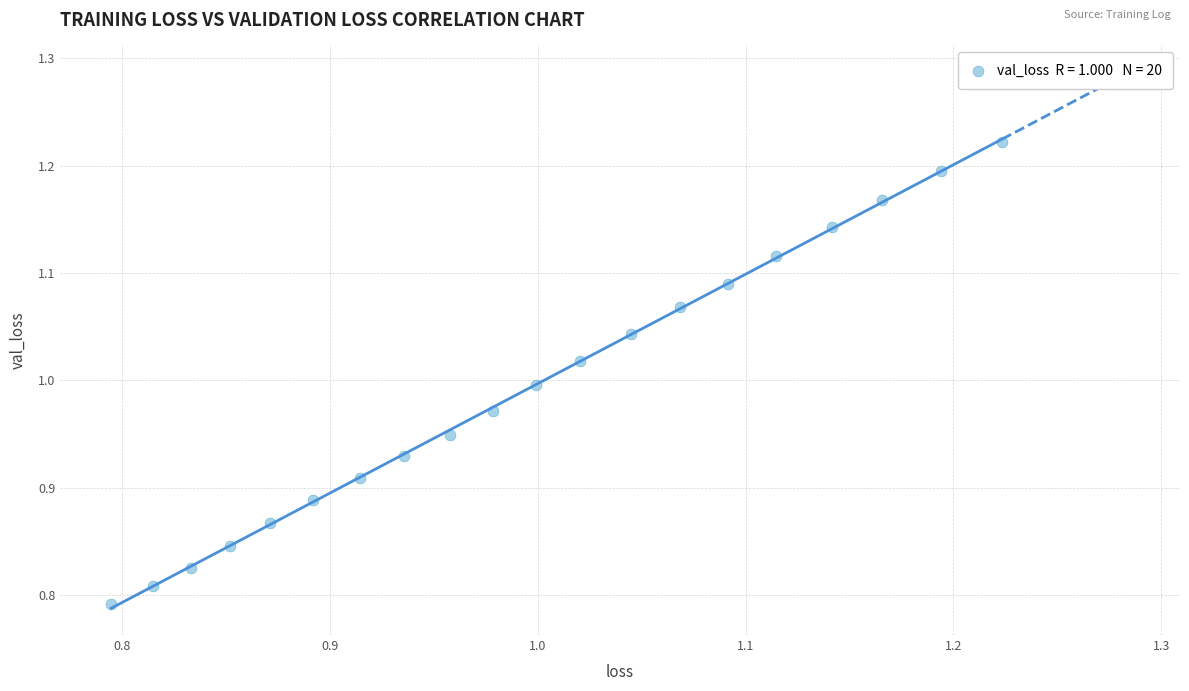

What is the range of X values (max minus min)?

0.4